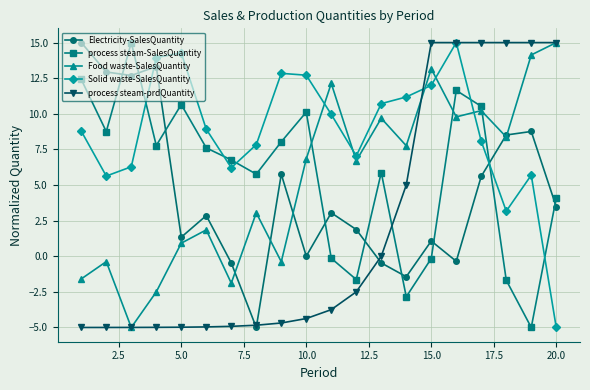

Which series has the largest total across all categories?

Solid waste-SalesQuantity